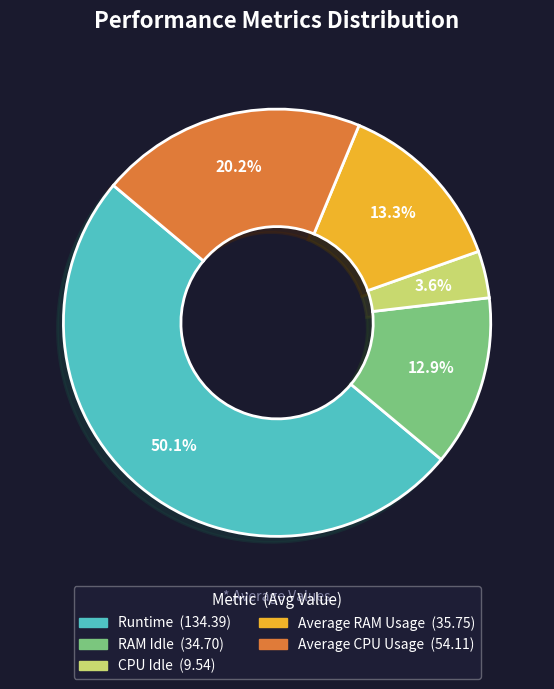

Which category accounts for the majority?

Runtime